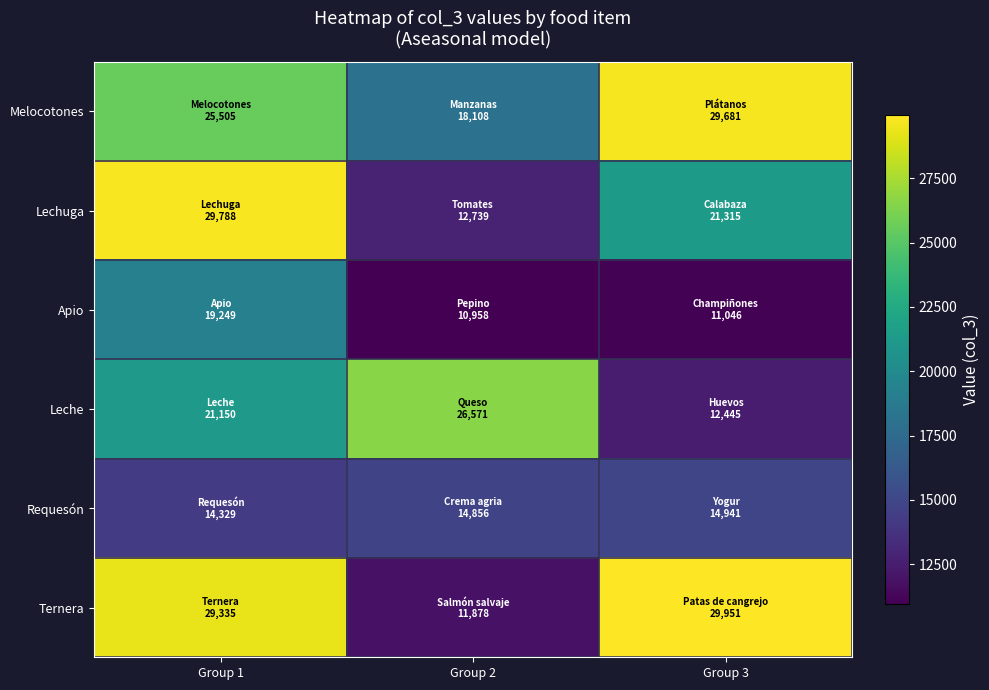

Which has a higher value, Group 2 or Group 3?

Group 3